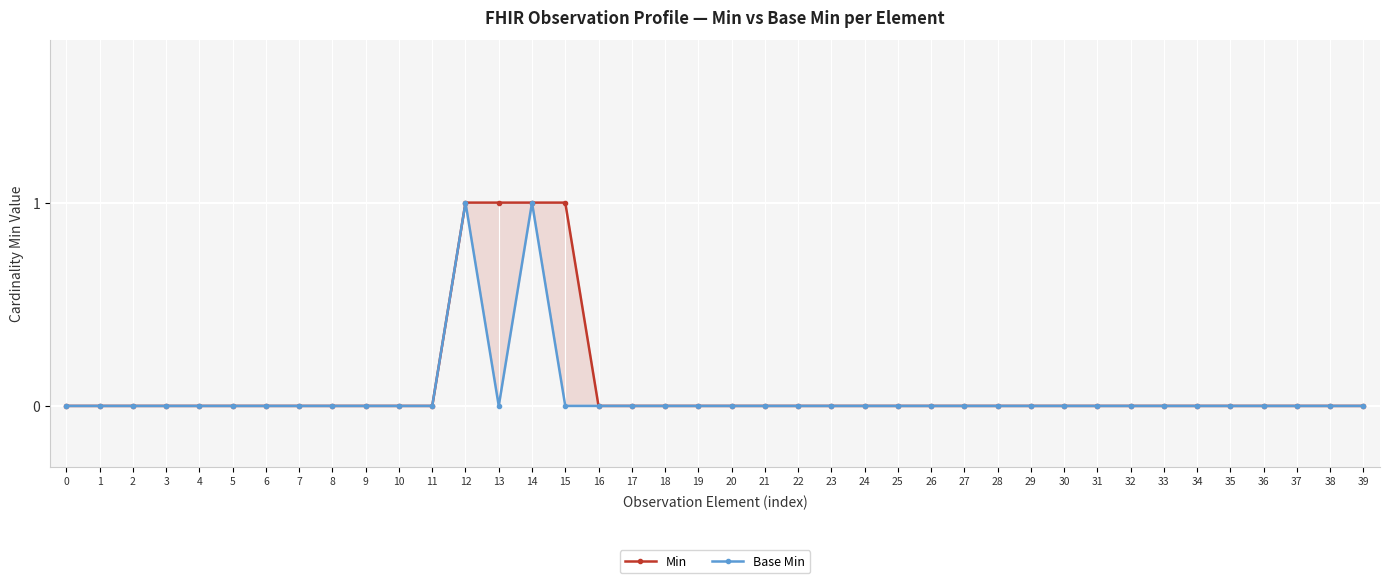

How many values in the Min series exceed 0?

4